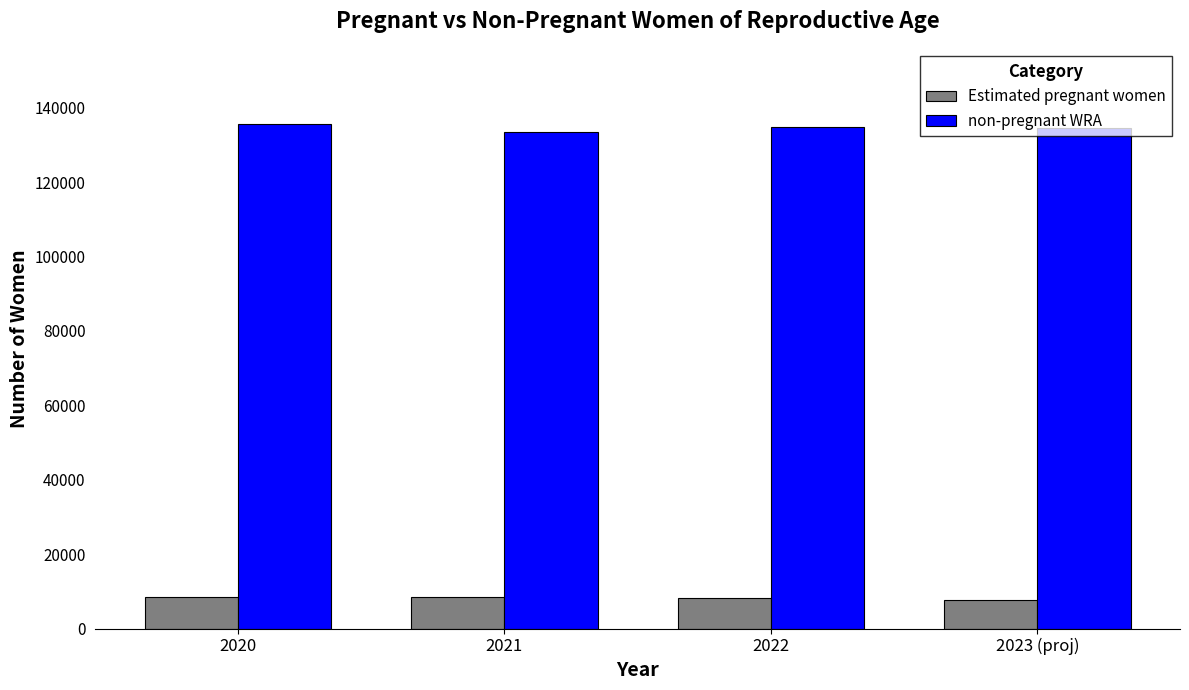

At 2020, list the series in order from smallest to largest.

Estimated pregnant women, non-pregnant WRA